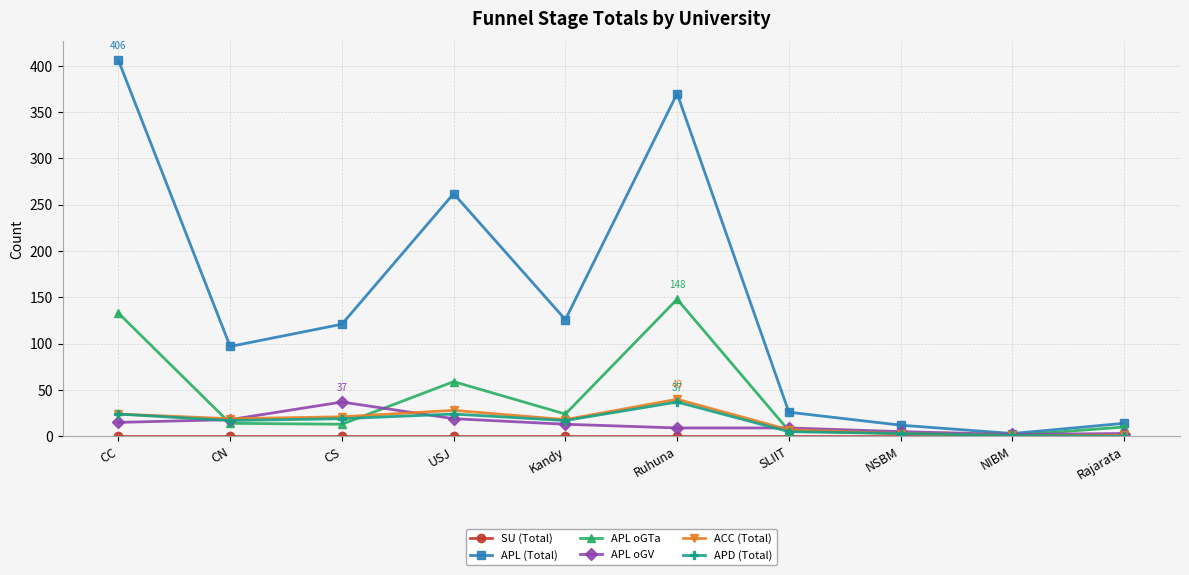

What is the highest value of the APL oGTa series?

148